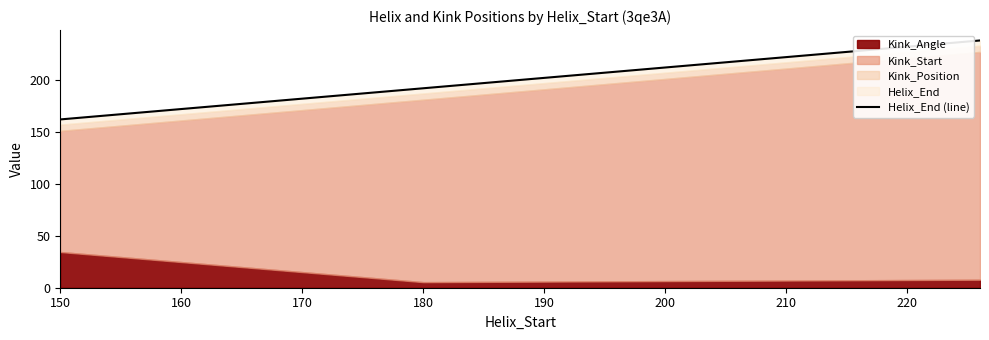

Reading left to right, list all the values displayed in this chart.

162	192	238